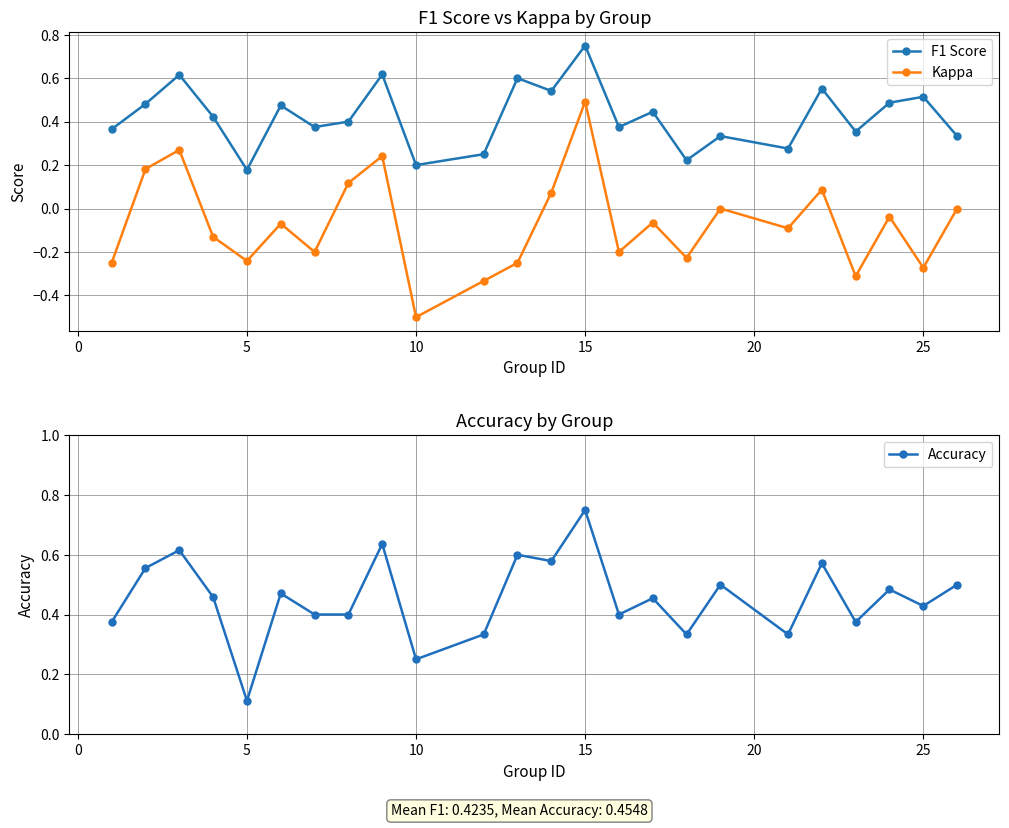

What is the minimum value for Accuracy?

0.1